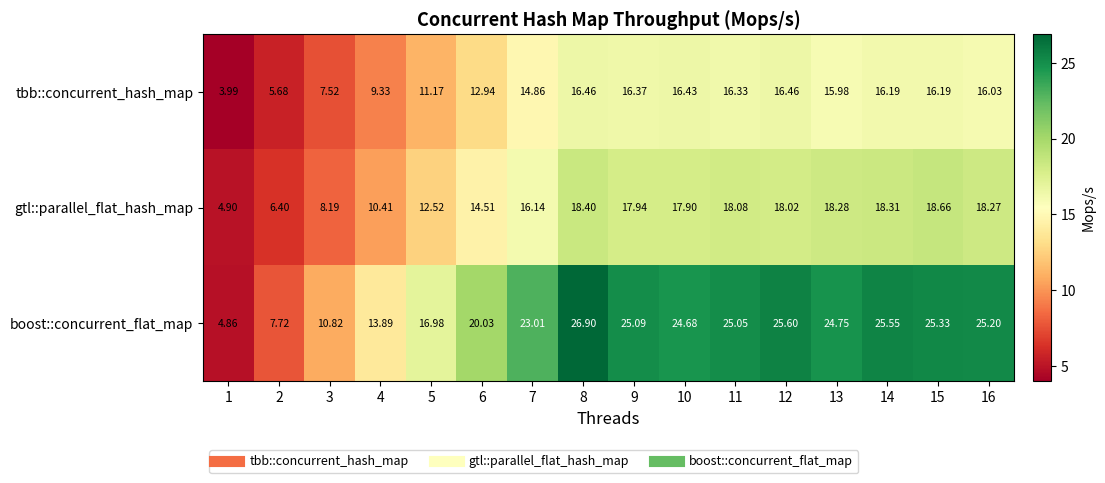

Rank the series by their average value, from highest to lowest.

boost::concurrent_flat_map, gtl::parallel_flat_hash_map, tbb::concurrent_hash_map